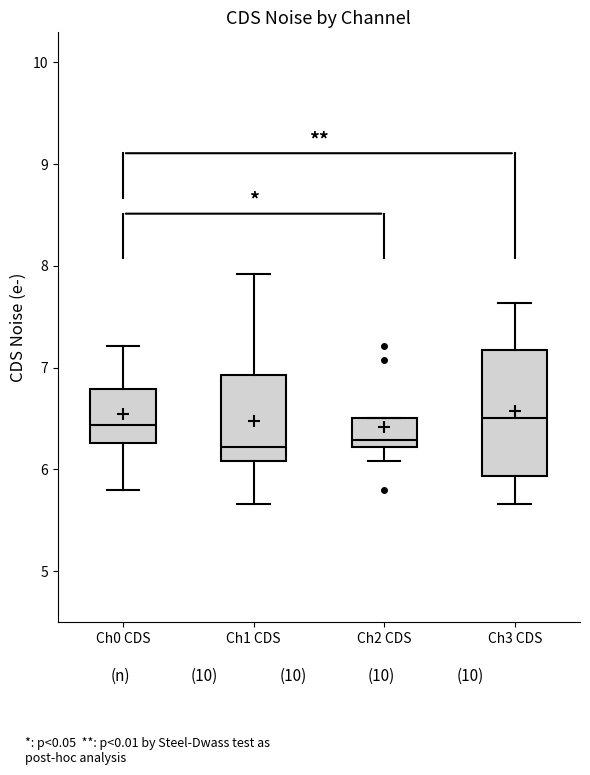

Where is the lower edge of the box for Ch2 CDS on the y-axis? The values are not printed on the chart, so give them approximately, as read against the axis.

6.2